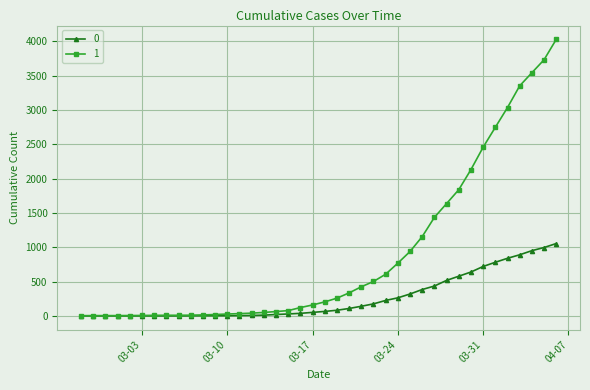

Rank the series by their maximum value, from lowest to highest.

0, 1